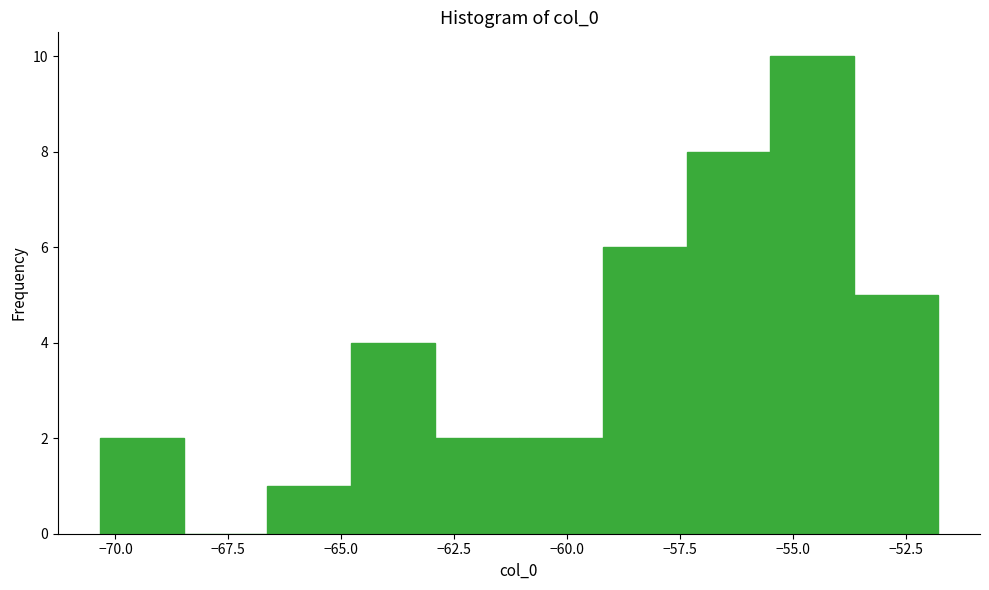

Read against the x-axis, roughly where is the centre of the tallest bar?

-54.5